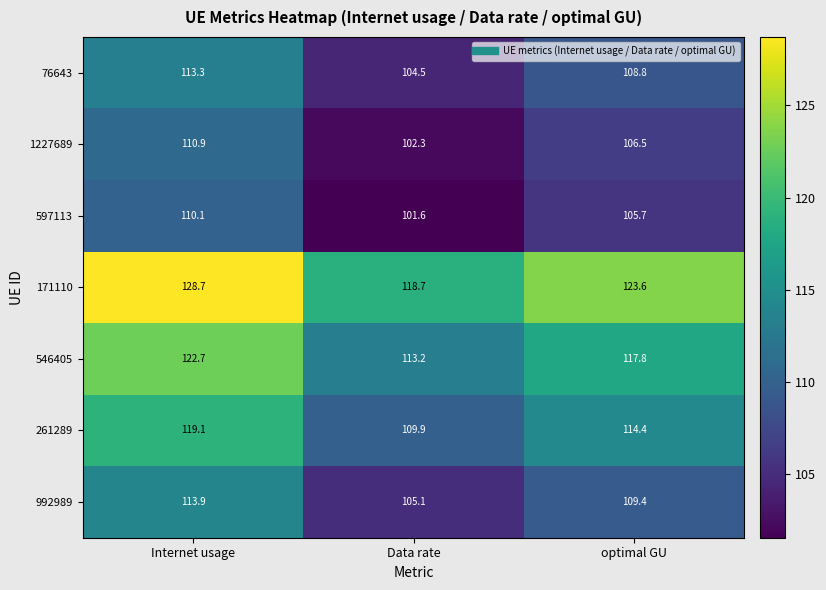

At which label does 597113 reach its peak?

Internet usage